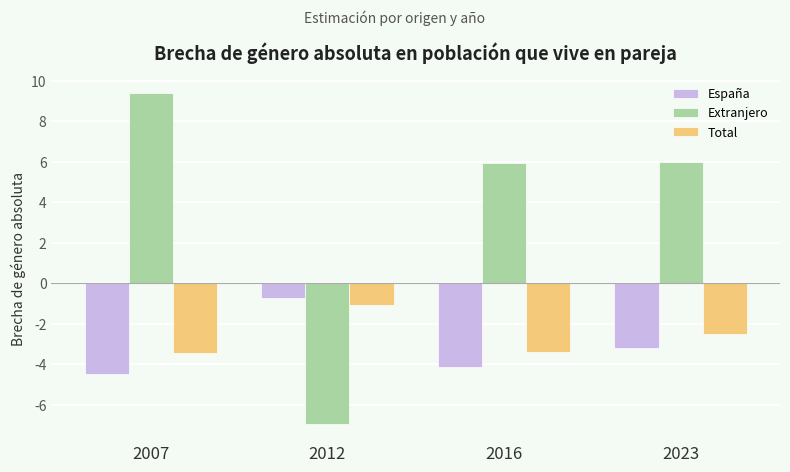

What is the value of the España bar at the 3rd from the left?

-4.1